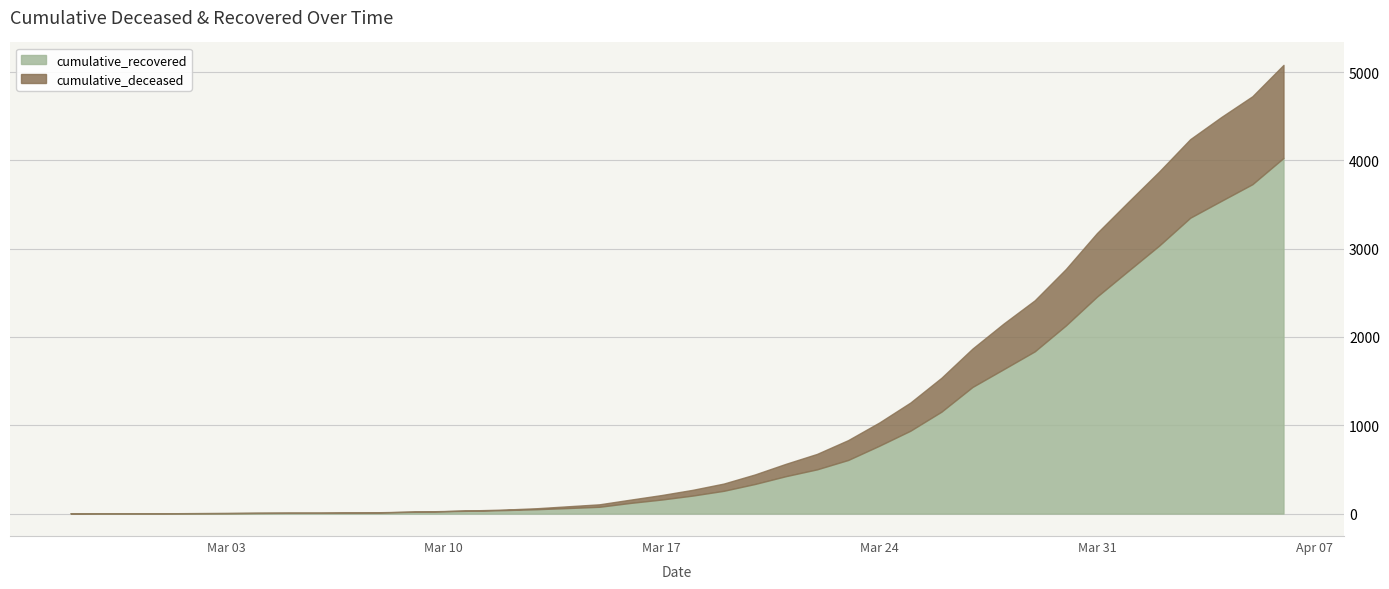

What is the label of the 22nd point from the right?

2020-03-16